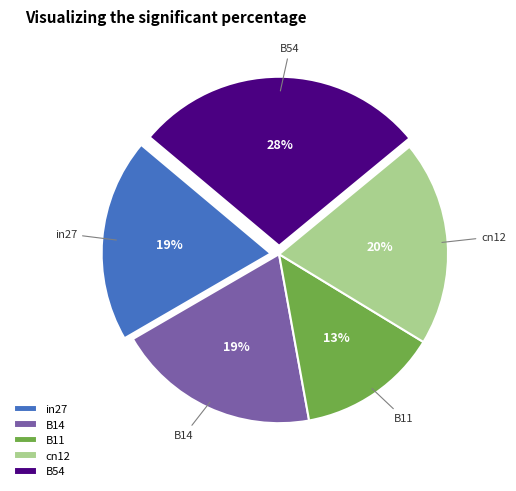

To the nearest percent, what is the combined percentage of in27 and B54?

47%